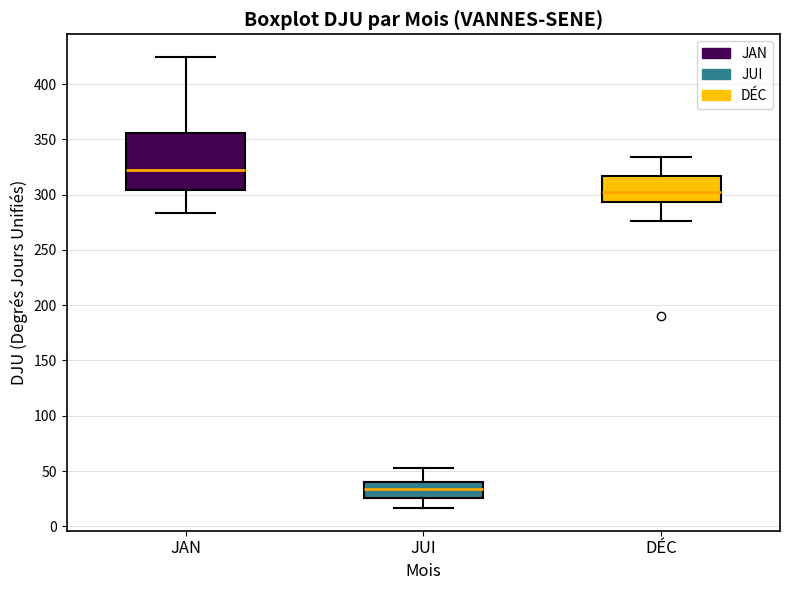

Reading left to right, transcribe this box plot: for each box, give where its median line is, the range the box spans, and where its two whiskers end, as read against the y-axis. The values are not printed on the chart, so give them approximately, as read against the axis.

JAN: median 320, box 305 to 355, whiskers 285 to 425
JUI: median 35, box 25 to 40, whiskers 15 to 50
DÉC: median 305, box 295 to 315, whiskers 275 to 335